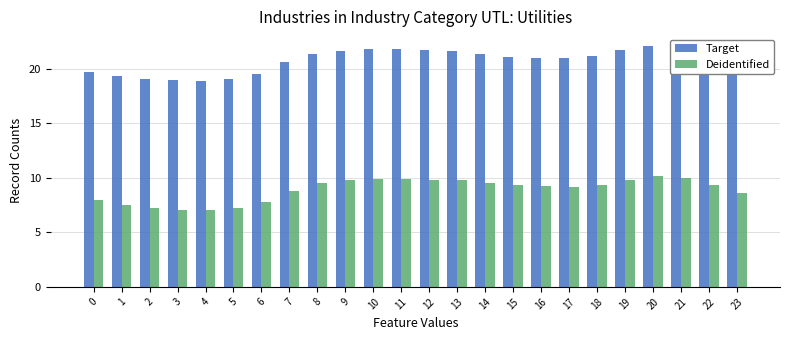

Is the value of Target at 16 greater than the value of Deidentified at 13?

Yes